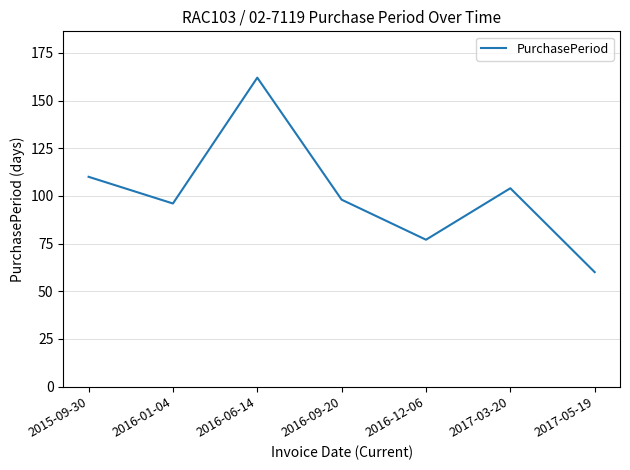

What is the maximum value shown in the chart?

162